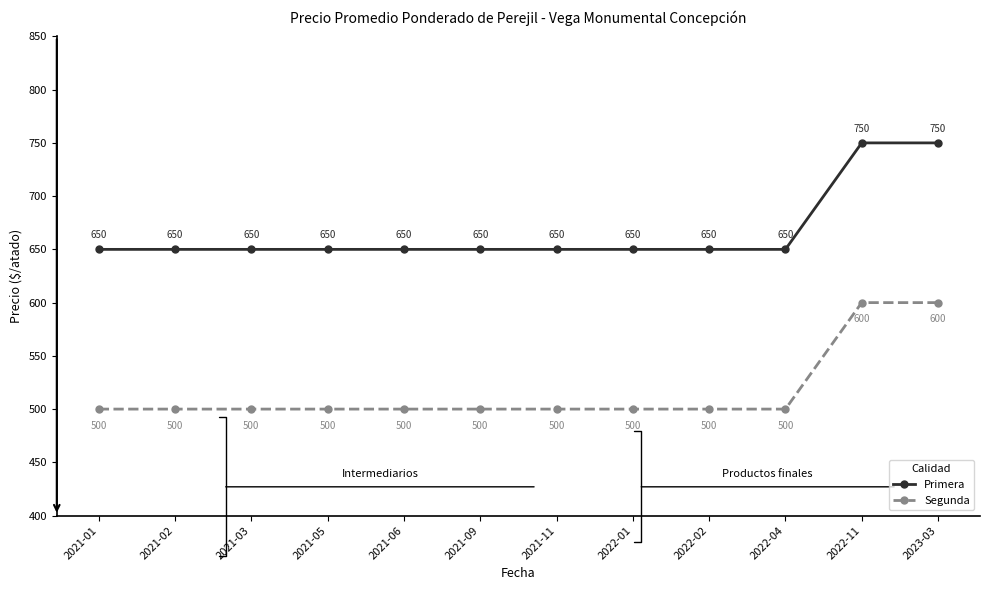

What are all the series names shown in the legend?

Primera, Segunda